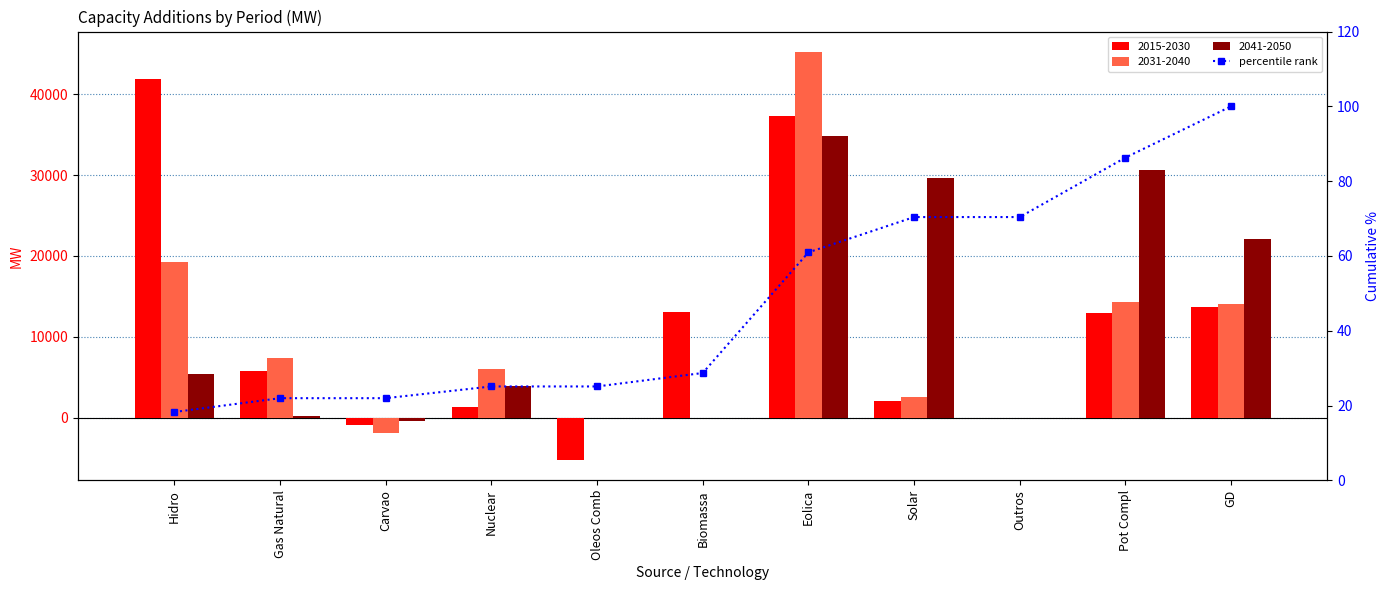

List the labels in order of value, smallest first.

Hidro, Gas Natural, Carvao, Nuclear, Oleos Comb, Biomassa, Eolica, Solar, Outros, Pot Compl, GD